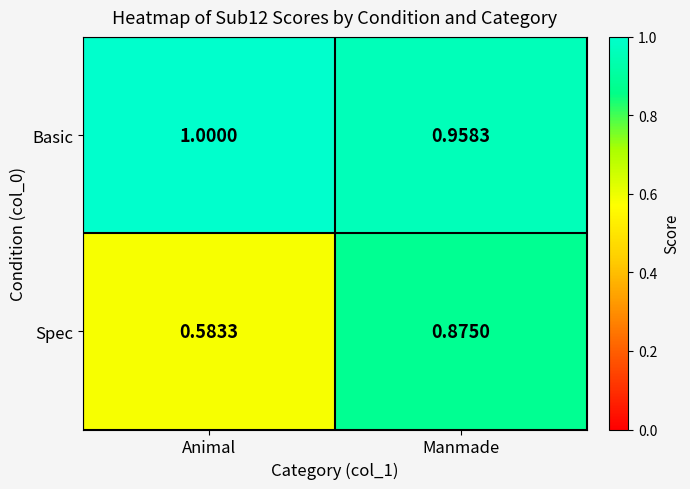

What is the spread (max minus min) of values at Manmade?

0.1